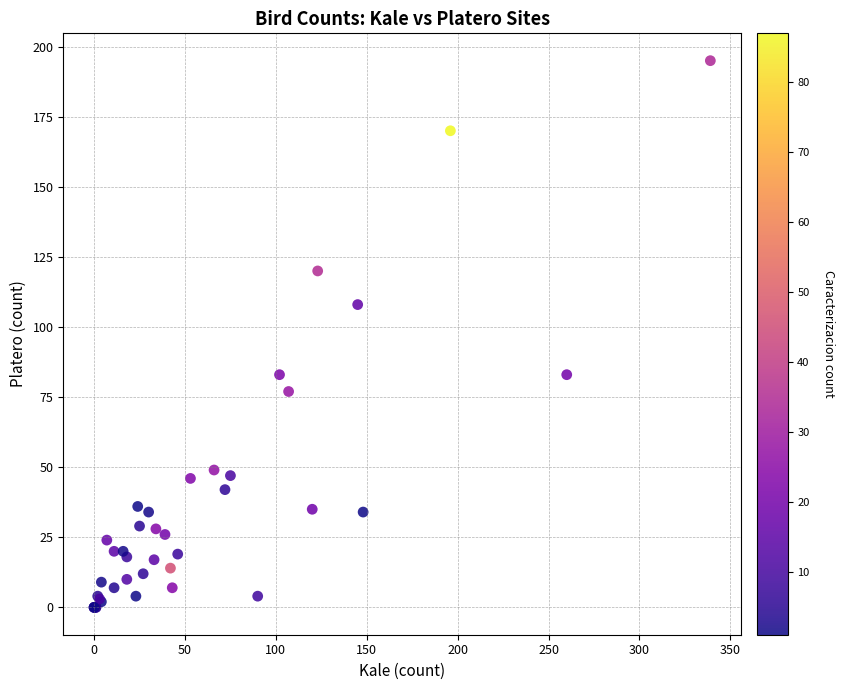

What Y value in the scatter plot is closest to 97?

108